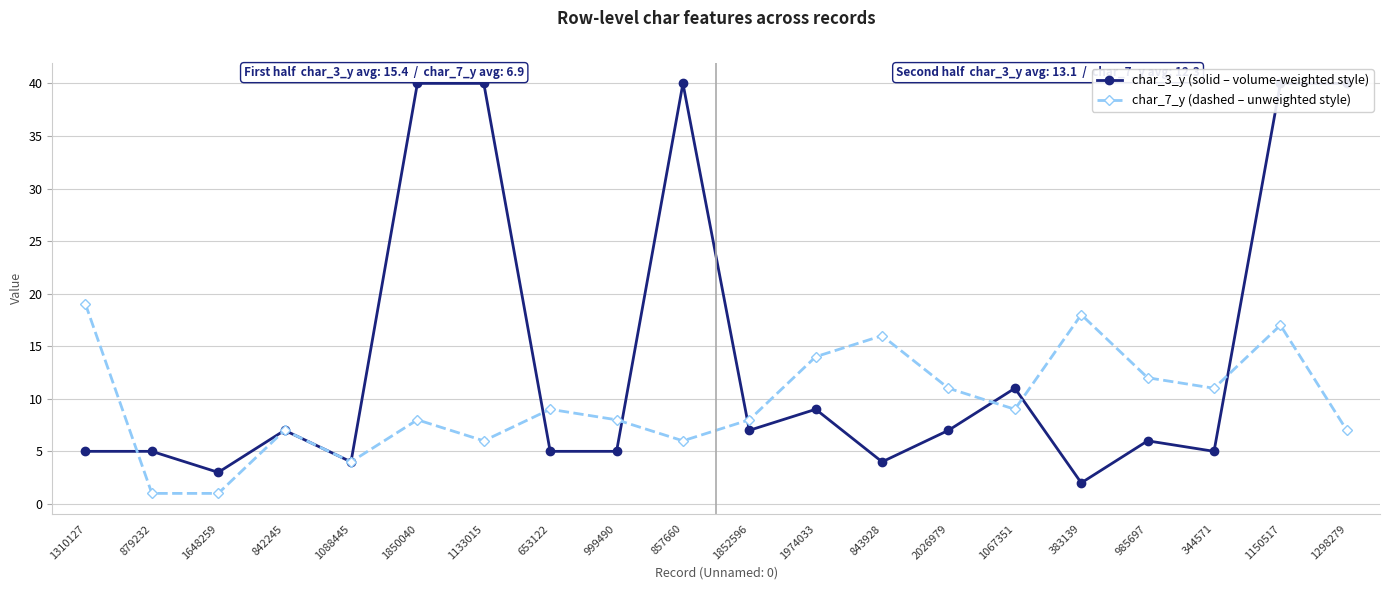

Reading left to right, list all the values displayed in this chart.

char_3_y (solid – volume-weighted style): 1310127=5	879232=5	1648259=3	842245=7	1088445=4	1850040=40	1133015=40	653122=5	999490=5	857660=40	1852596=7	1974033=9	843928=4	2026979=7	1067351=11	383139=2	985697=6	344571=5	1150517=40	1298279=40
char_7_y (dashed – unweighted style): 1310127=19	879232=1	1648259=1	842245=7	1088445=4	1850040=8	1133015=6	653122=9	999490=8	857660=6	1852596=8	1974033=14	843928=16	2026979=11	1067351=9	383139=18	985697=12	344571=11	1150517=17	1298279=7